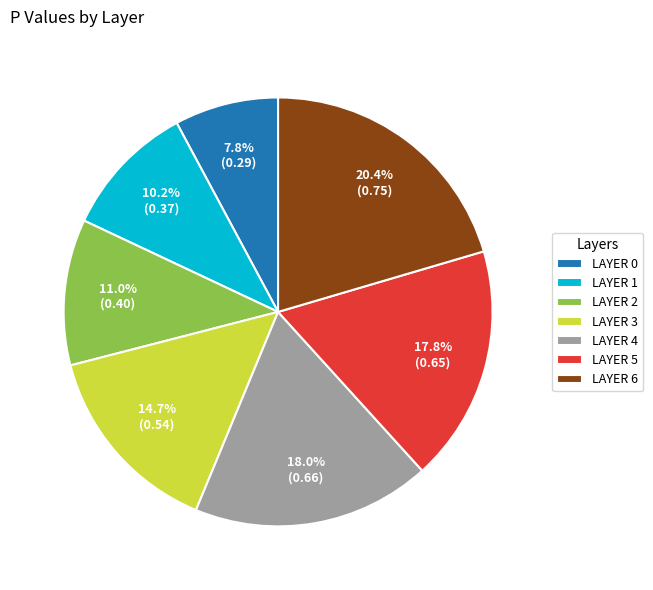

Count the number of slices in the pie.

7